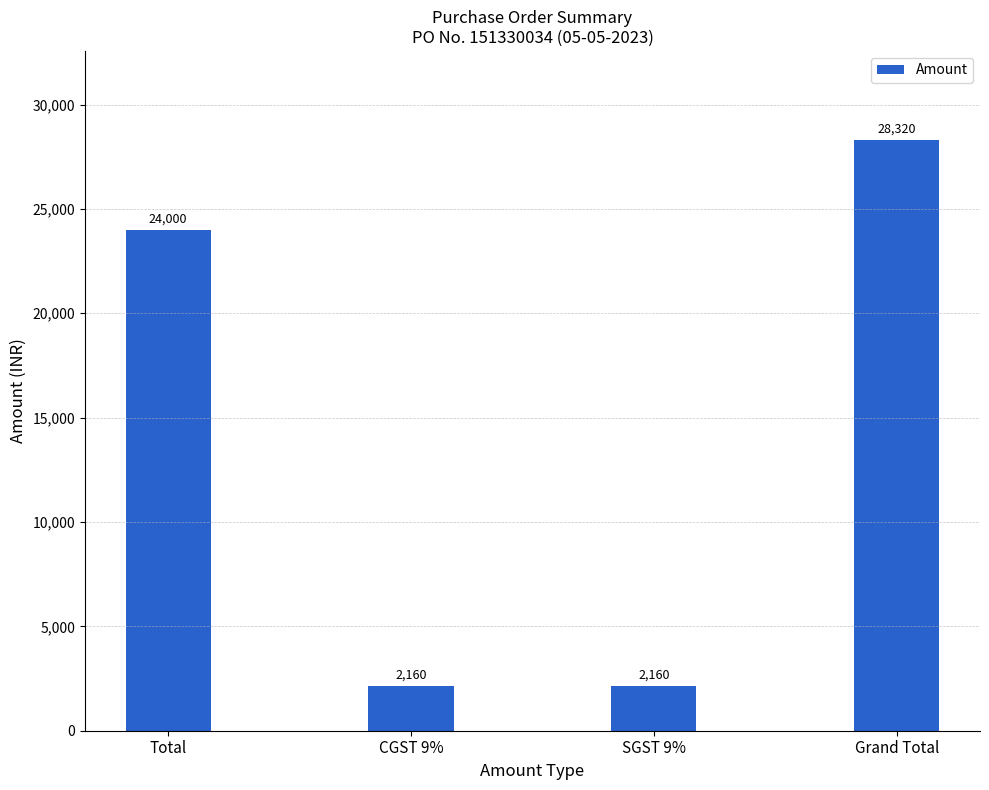

Reading left to right, extract all data points from this chart.

24000	2160	2160	28320